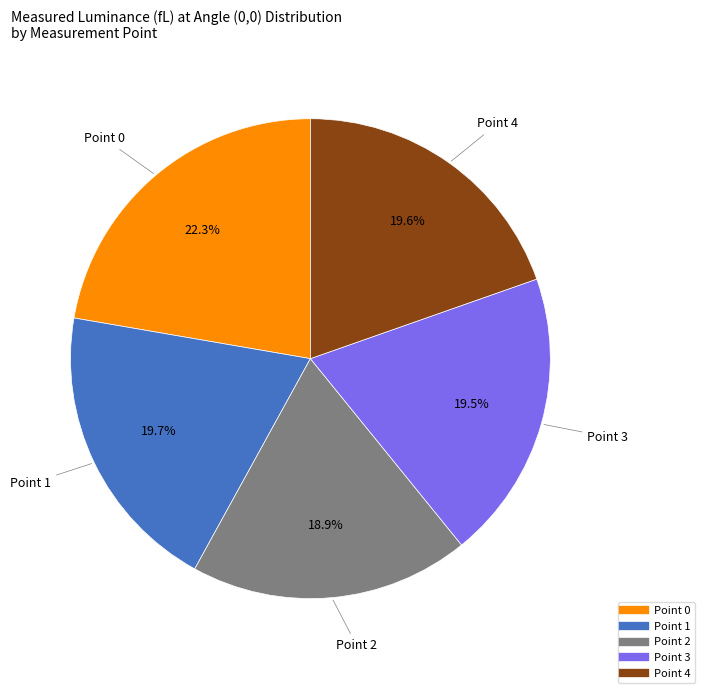

To the nearest percent, what is the average slice percentage?

20%